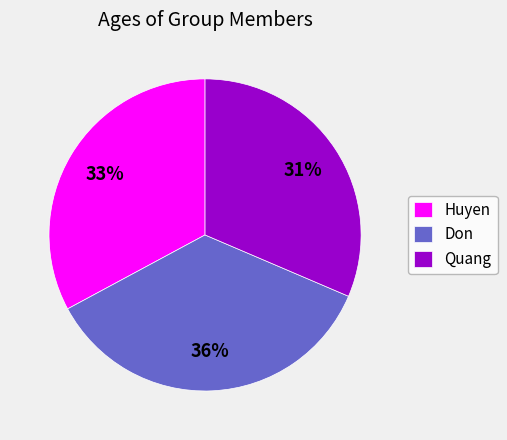

Is it true that Huyen is 33% of the pie?

True